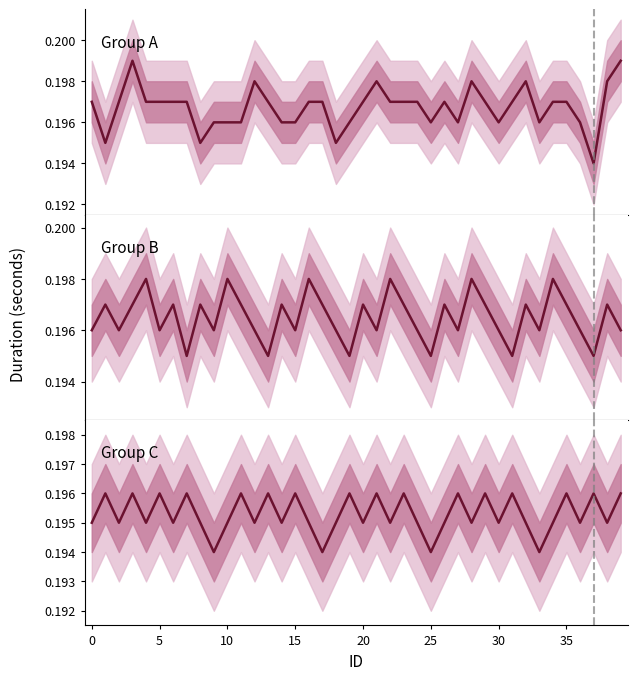

How many lines are shown in the chart?

3